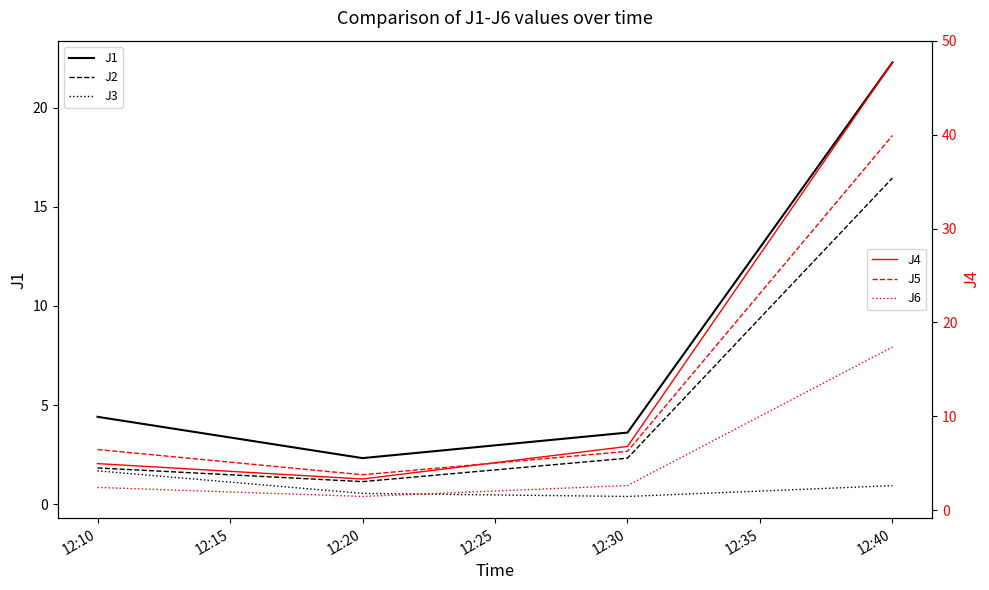

Between 12:20 and 12:10, which is larger?

12:10